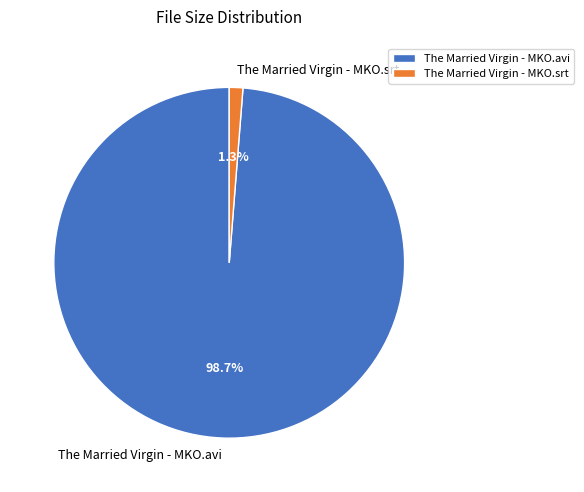

To the nearest percent, what percentage of the pie is The Married Virgin - MKO.avi?

99%